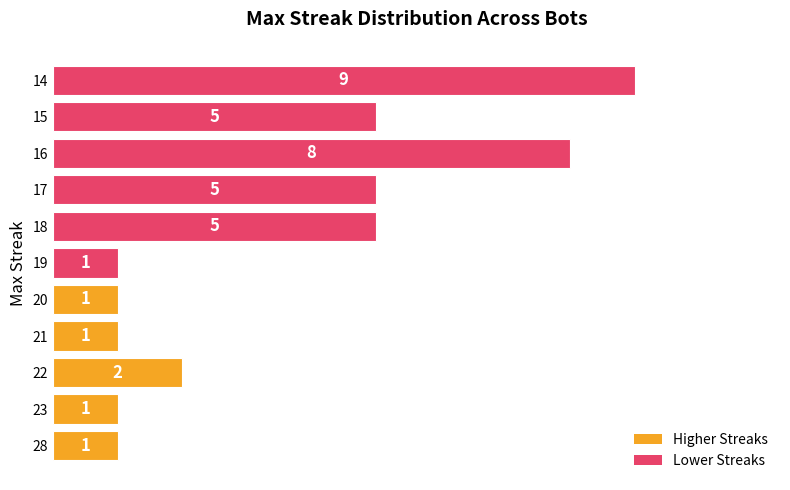

Which category has the highest value across all series?

14